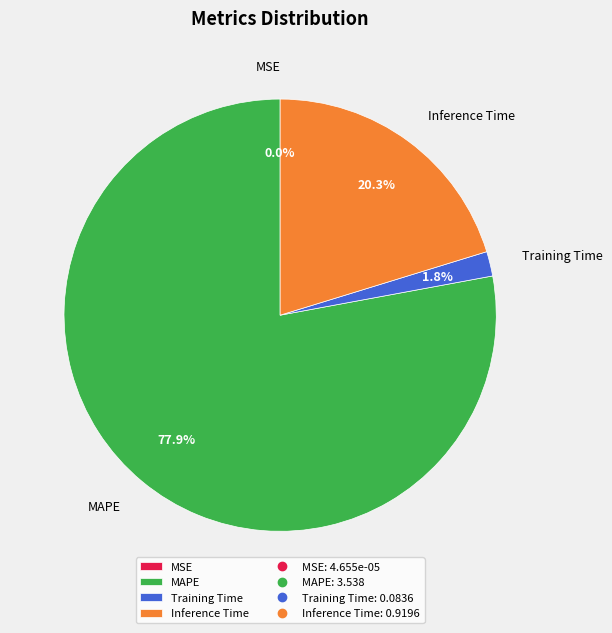

To the nearest percent, what percentage of the pie is Inference Time?

20%